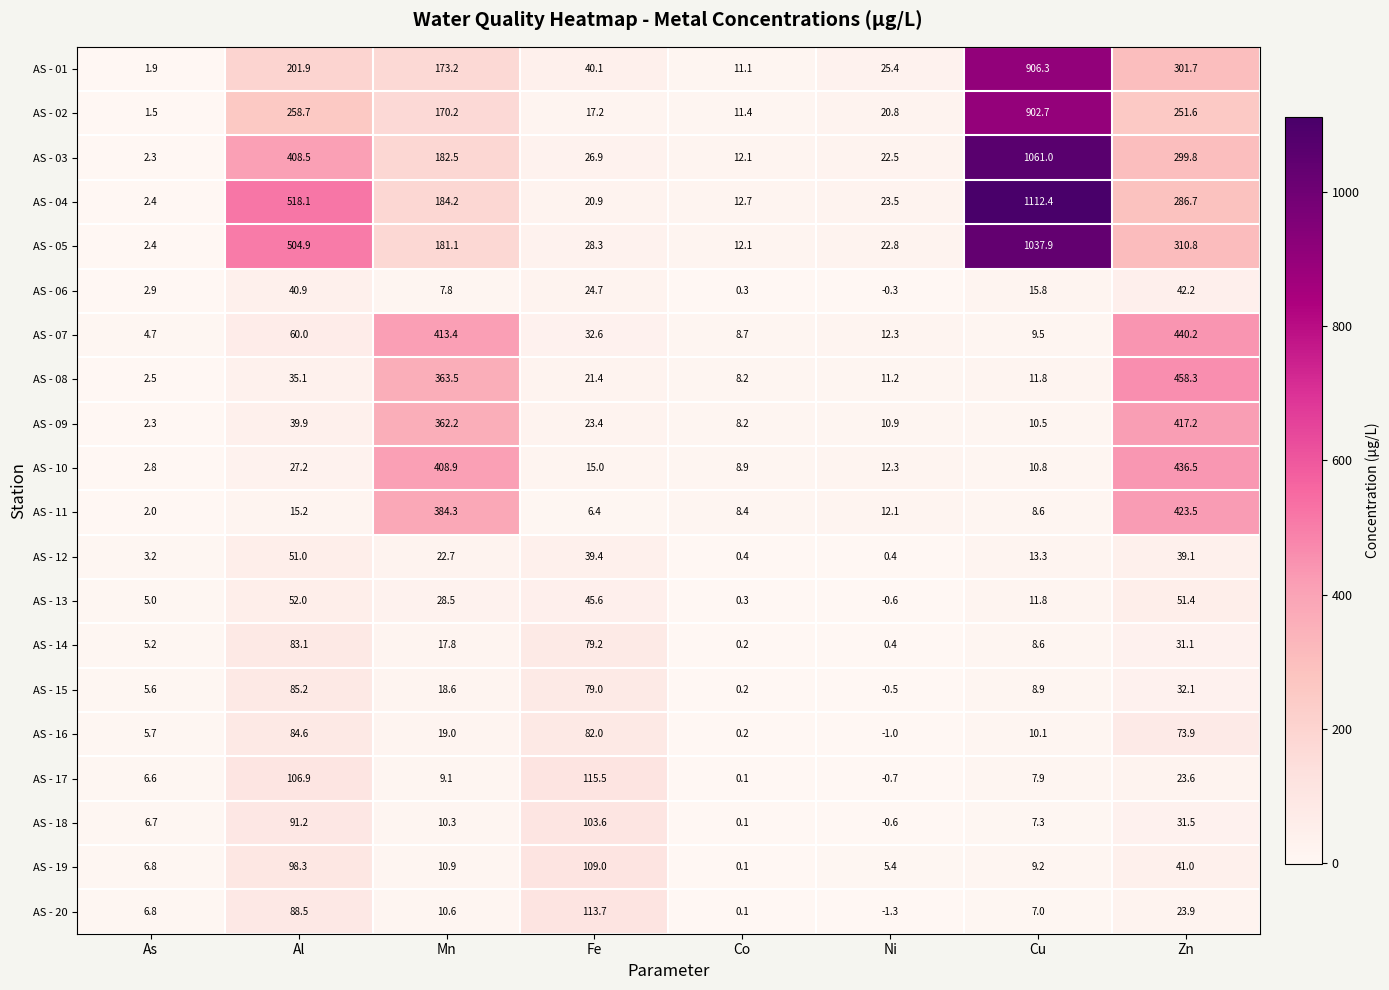

What is the minimum value shown in the chart?

-1.3